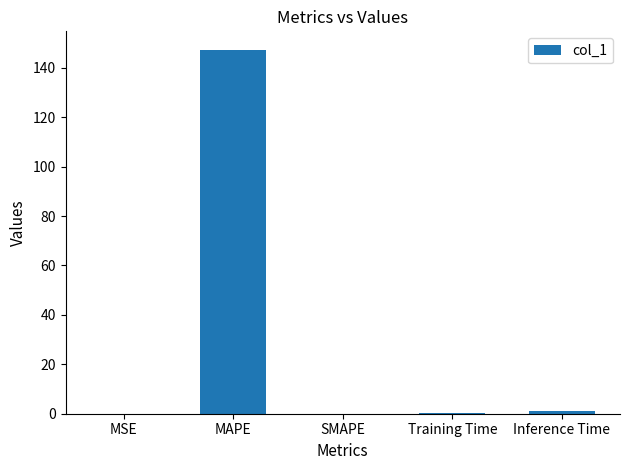

What is the change in value from MAPE to SMAPE?

-147.4